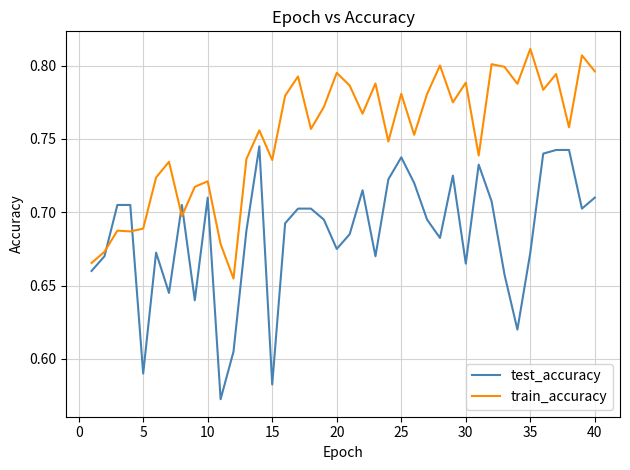

Which series ends up on top after the final intersection of train_accuracy and test_accuracy?

train_accuracy